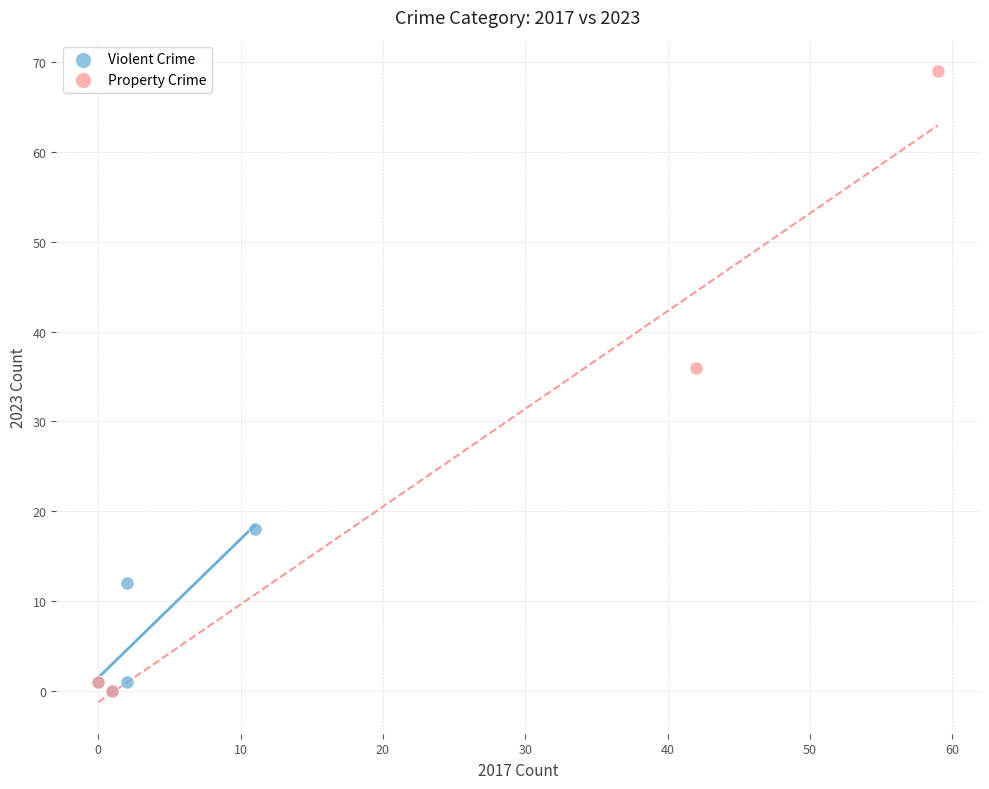

What are all the series names shown in the legend?

Violent Crime, Property Crime